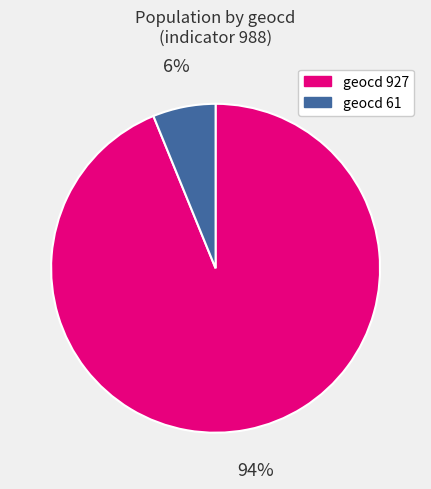

To the nearest percent, what is the difference between the largest and smallest slice percentages?

88%